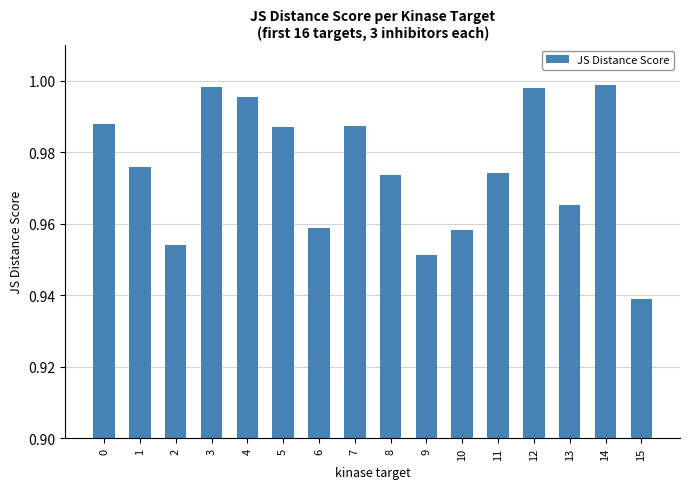

What is the sum of all values?

15.6